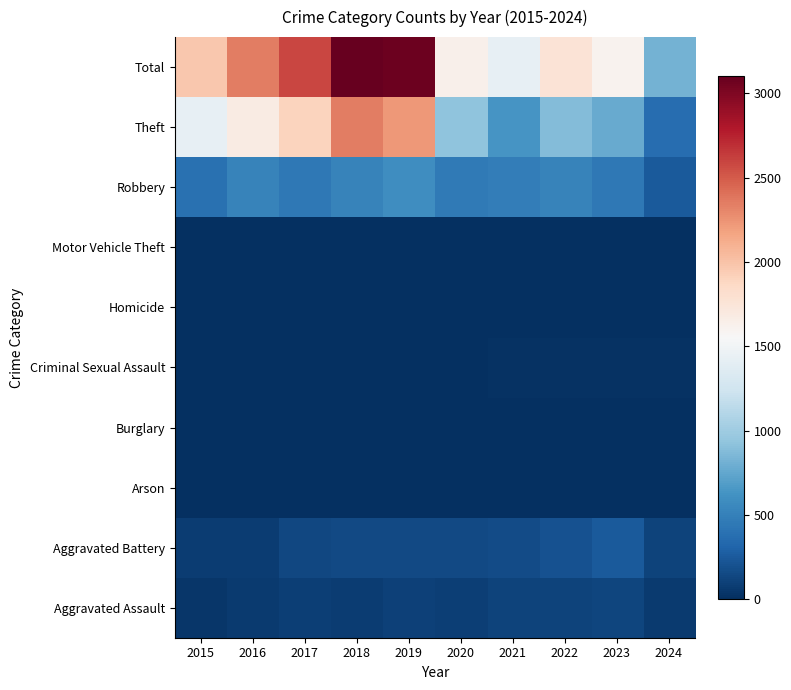

At how many categories does at least one series exceed 2379?

3